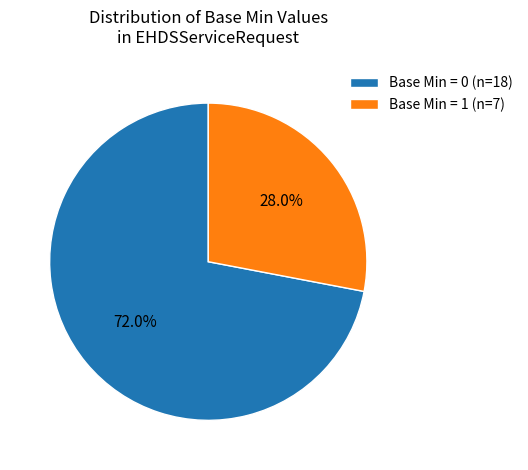

Rank the categories by value from highest to lowest.

Base Min = 0 (n=18), Base Min = 1 (n=7)